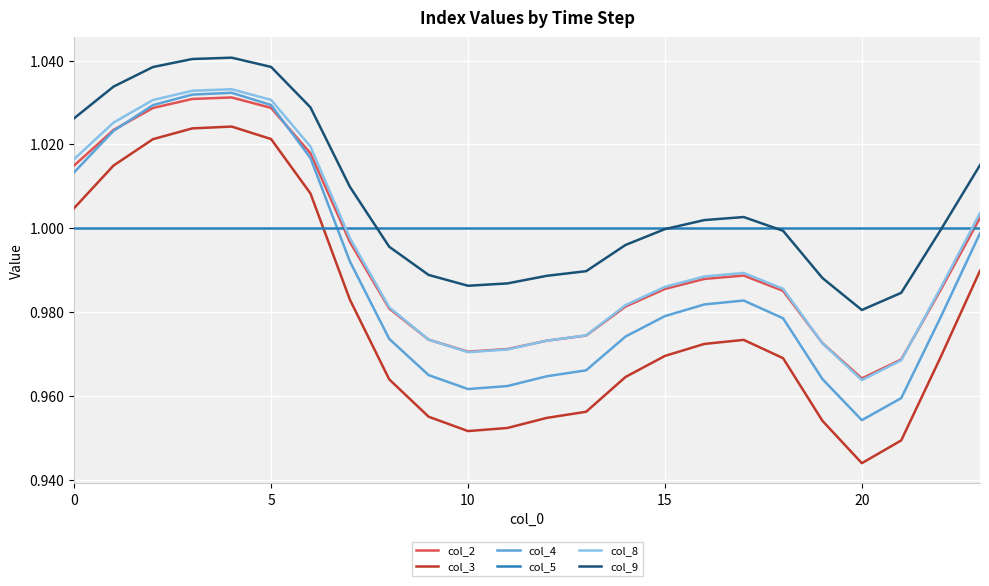

Which series has the largest total across all categories?

col_9